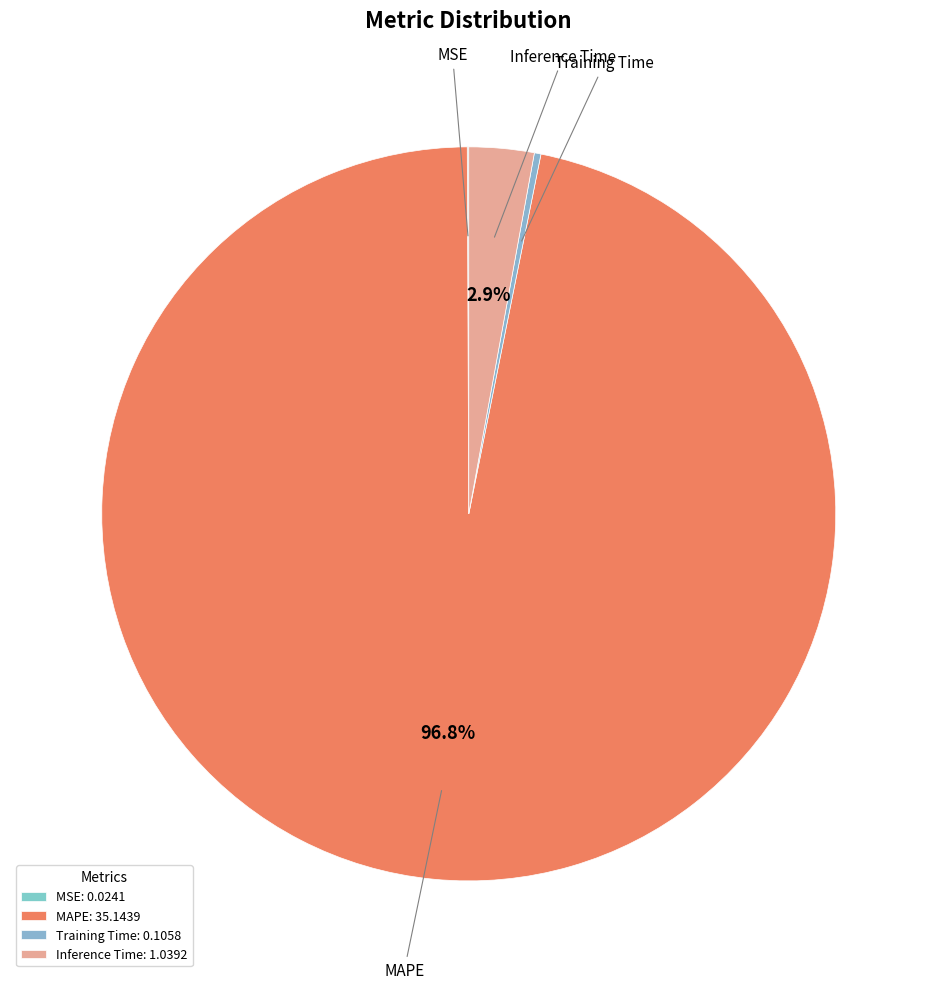

What is the total percentage of Inference Time and Training Time?

3.2%